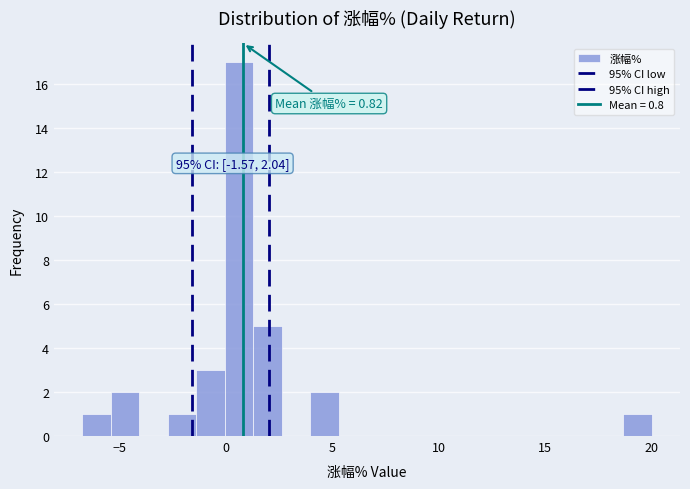

Around what value on the x-axis is the tallest bar? Give the approximate position of its centre, as read against the axis.

0.5